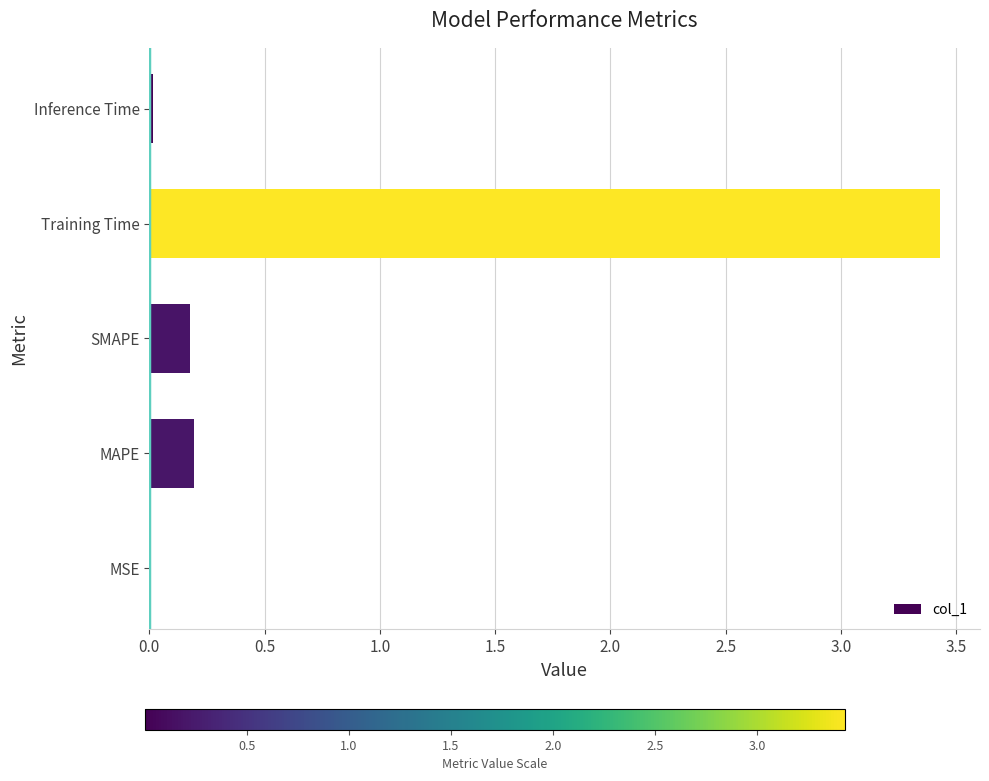

At which category does the chart reach its peak across all series?

Training Time